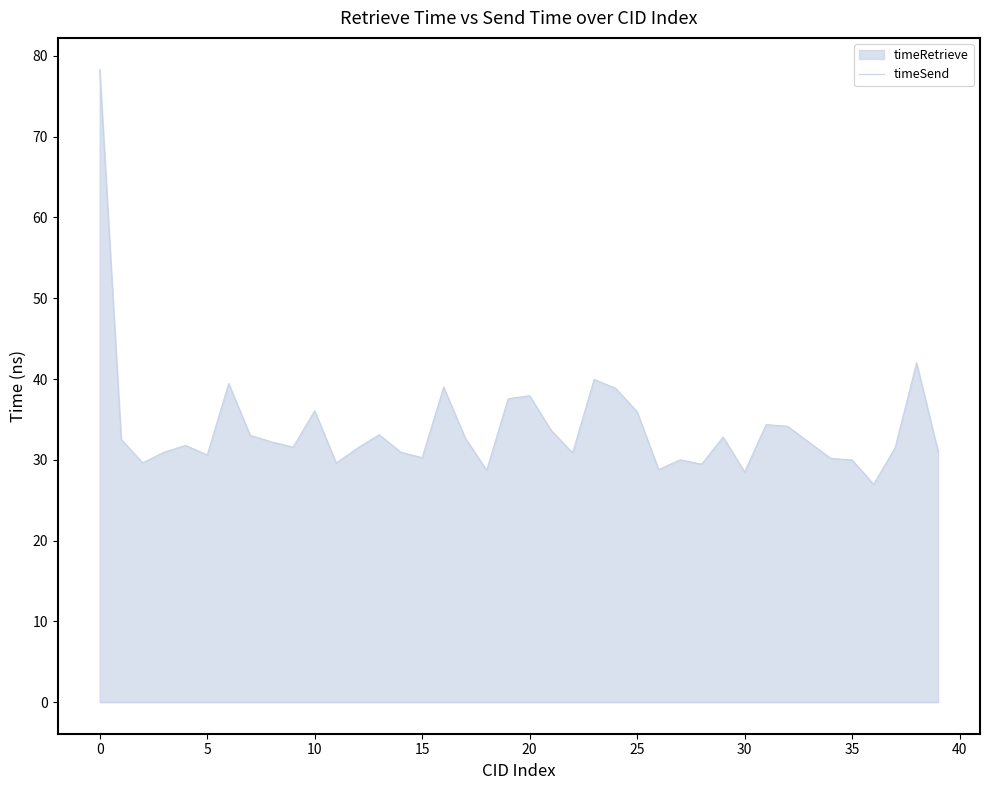

What is the difference between the maximum and minimum values?

51.4